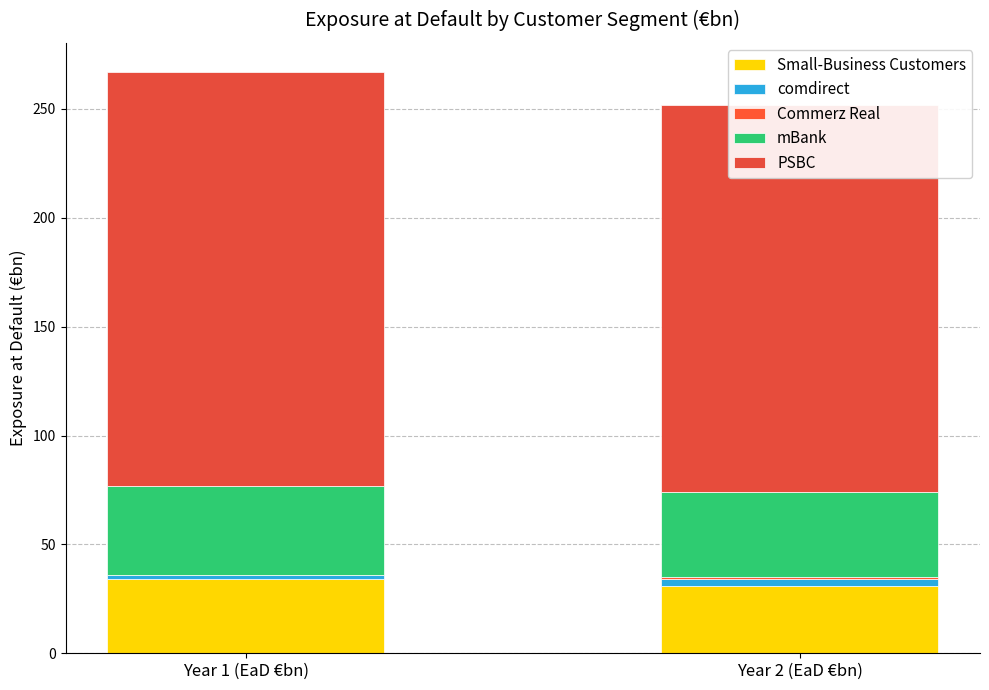

What is the label of the 2nd bar from the left?

Year 2 (EaD €bn)